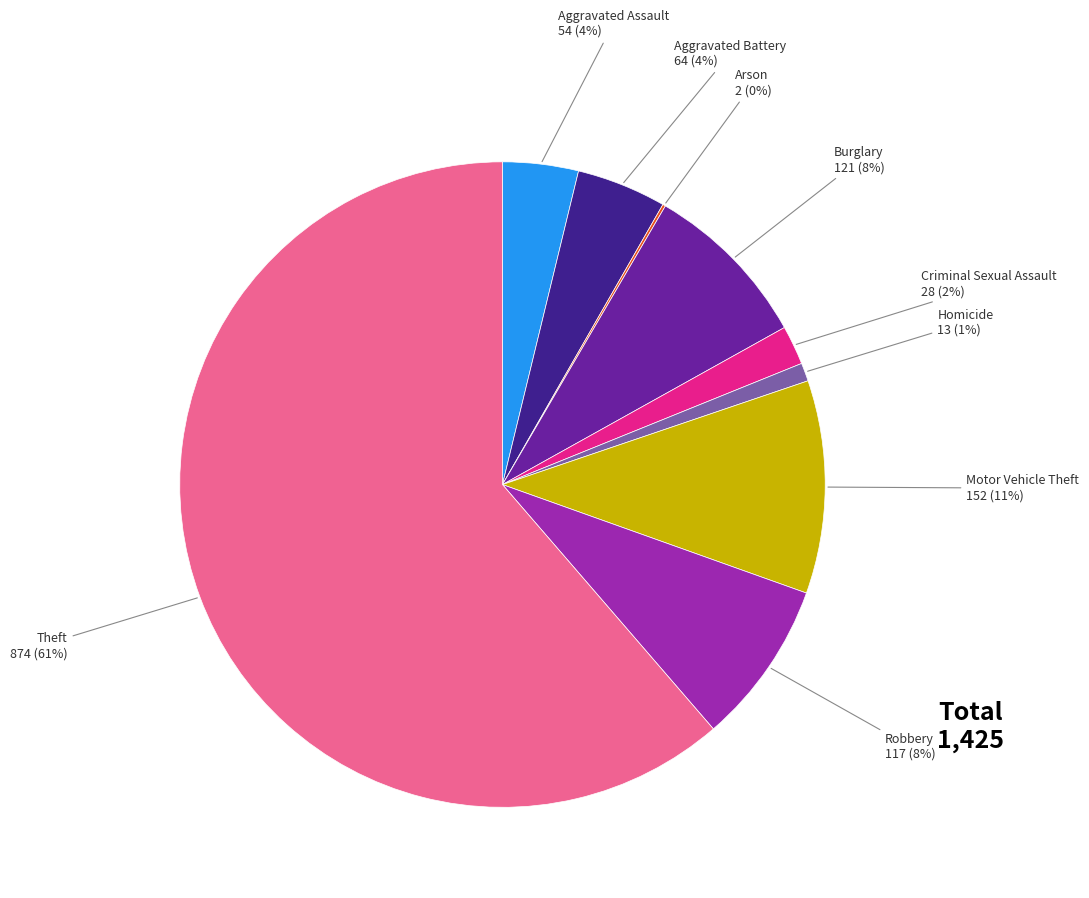

To the nearest percent, what is the average slice percentage?

11%